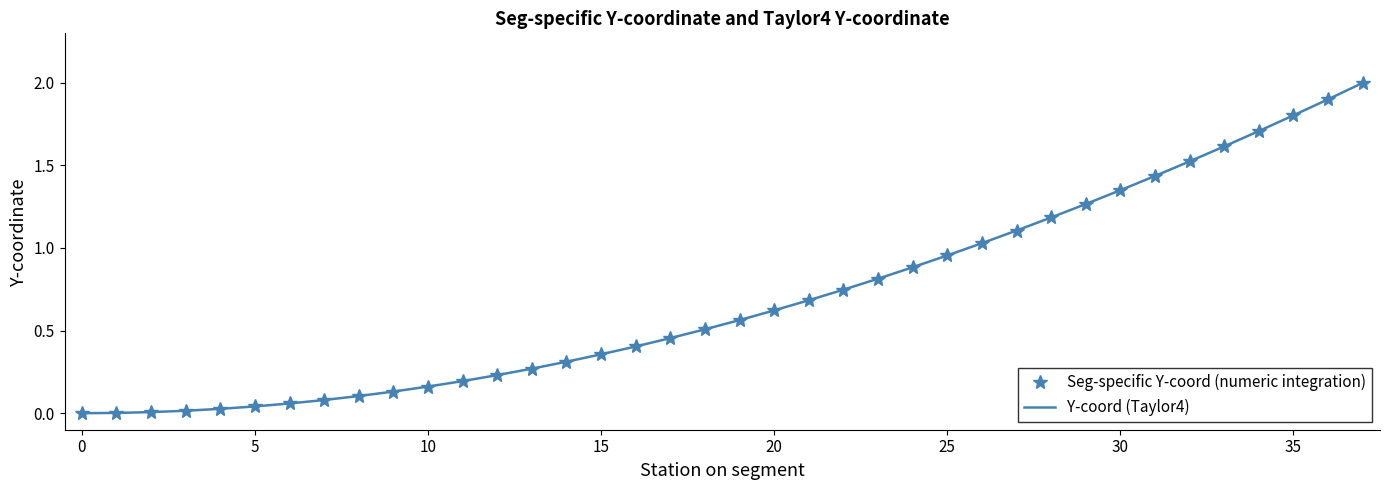

Which category has the highest value in the Seg-specific Y-coord (numeric integration) series?

37